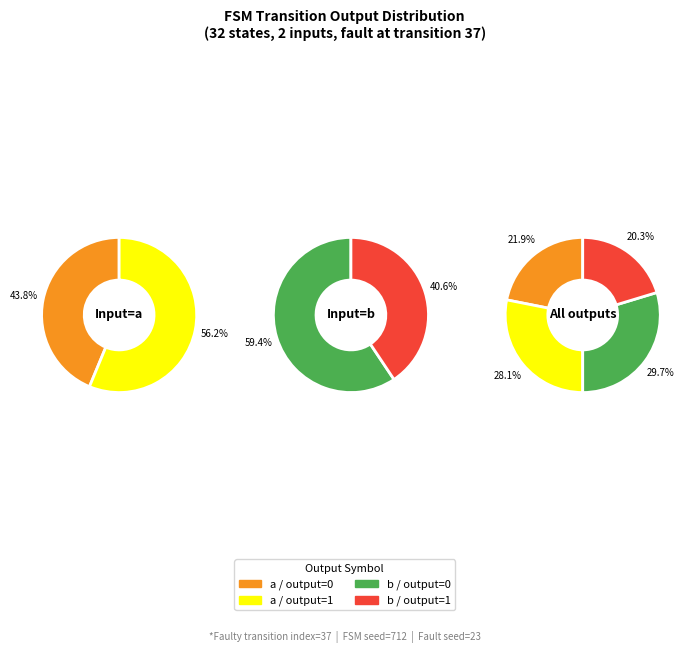

To the nearest percent, what is the difference between the largest and smallest slice percentages?

9%